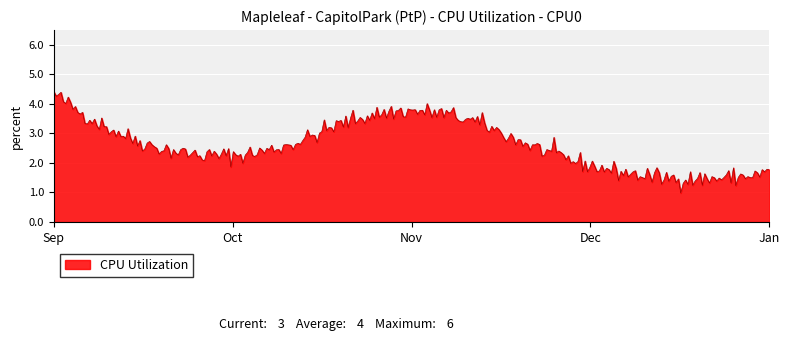

What is the greatest value displayed?

4.4